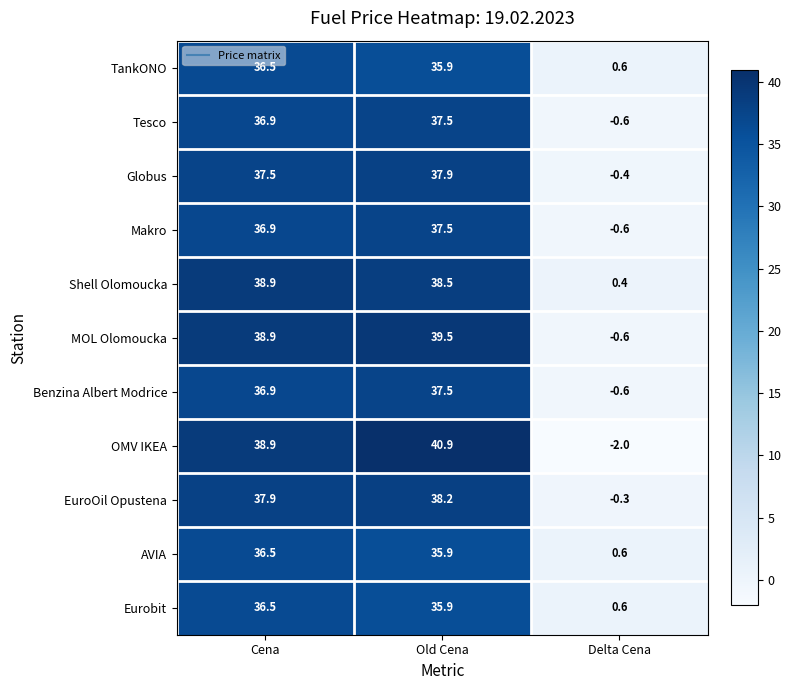

Between Old Cena and Delta Cena, which series saw the biggest shift?

OMV IKEA